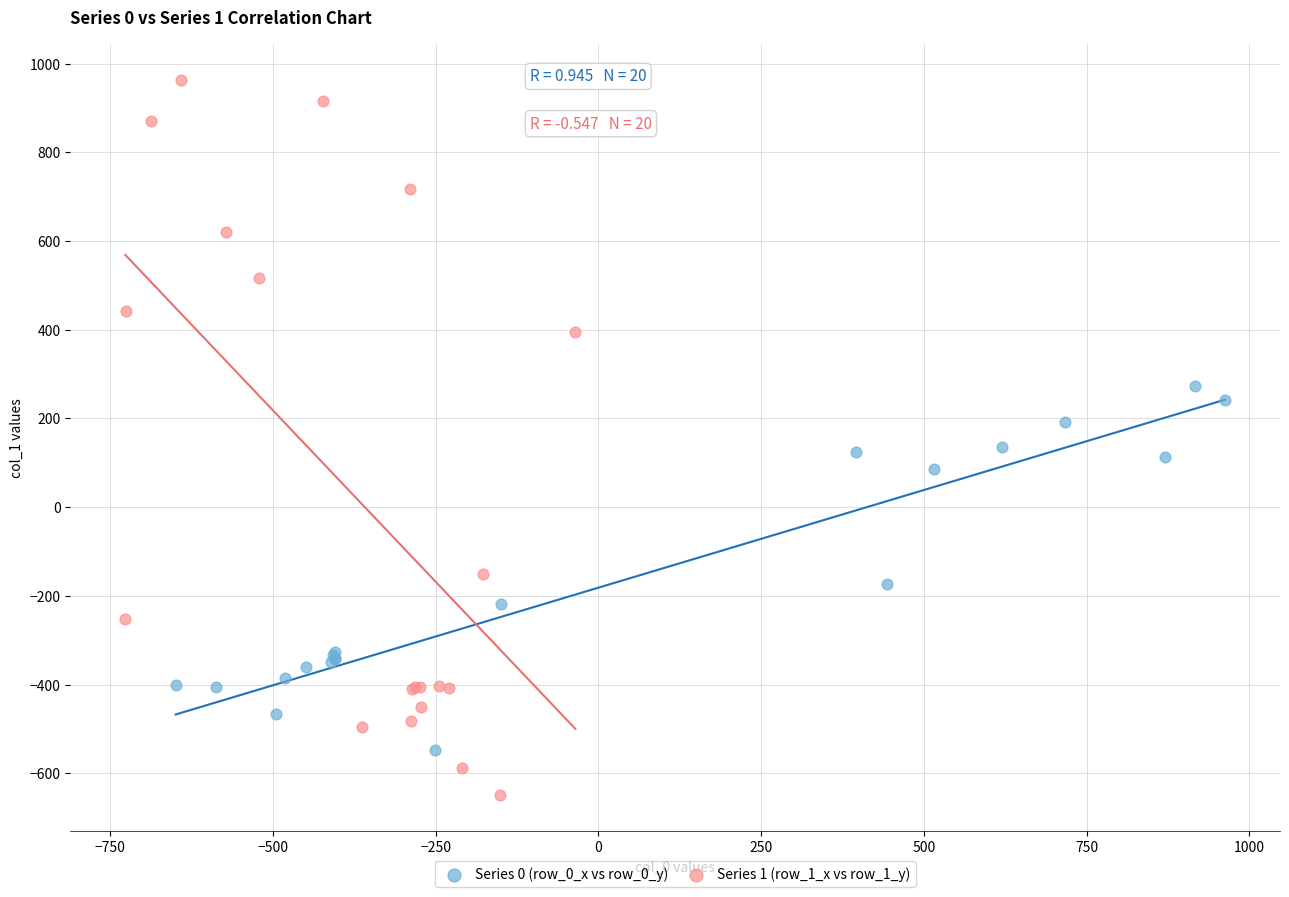

Which series contains the highest Y value?

Series 1 (row_1_x vs row_1_y)